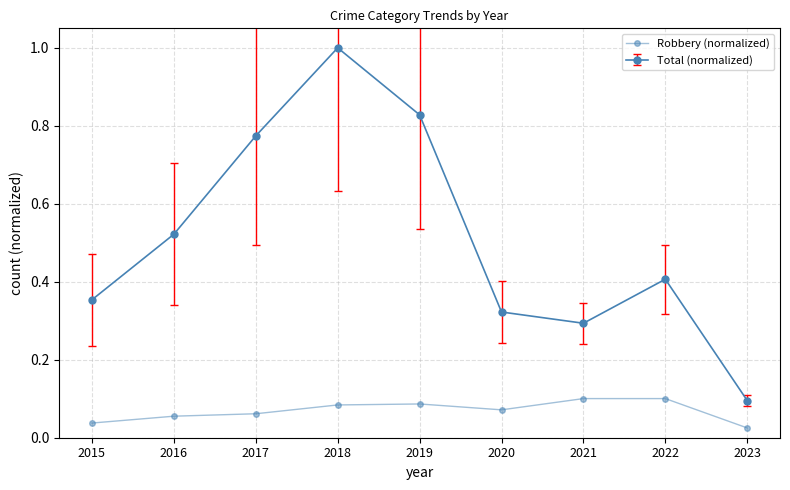

How many lines are shown in the chart?

2